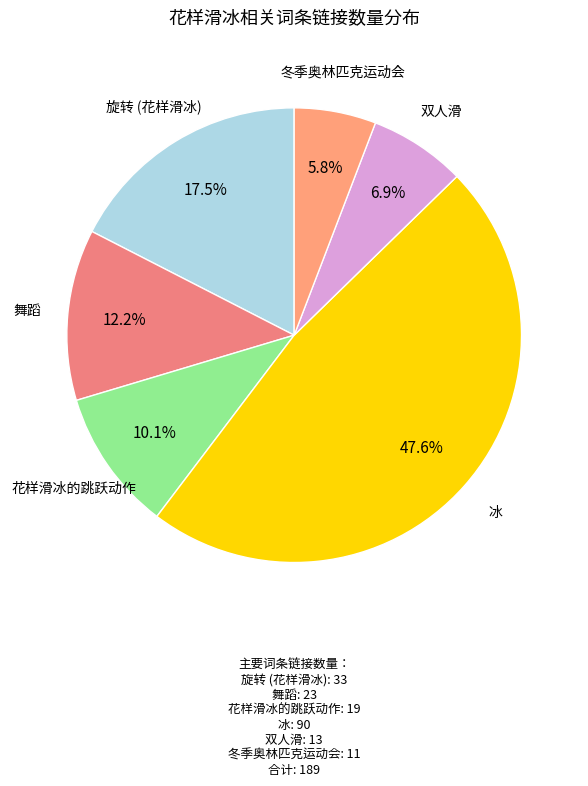

How many segments does this pie chart have?

6